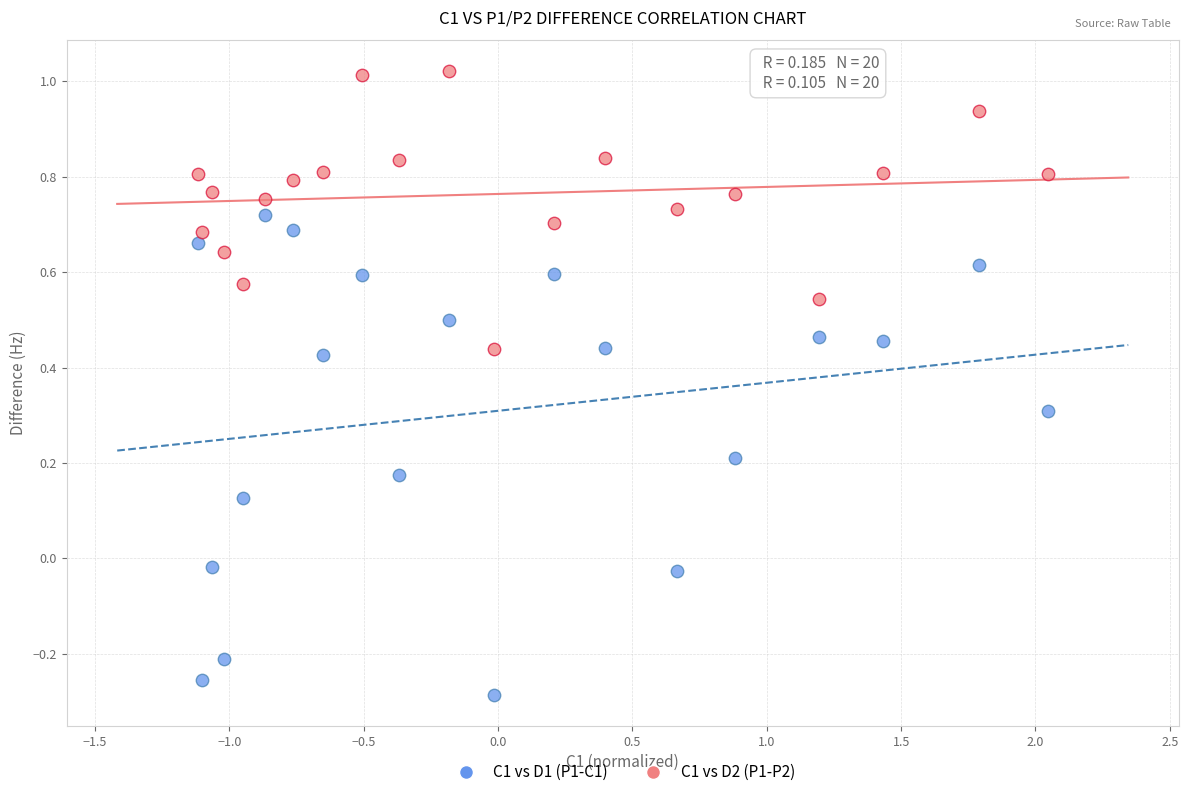

What are all the series names shown in the legend?

C1 vs D1 (P1-C1), C1 vs D2 (P1-P2)